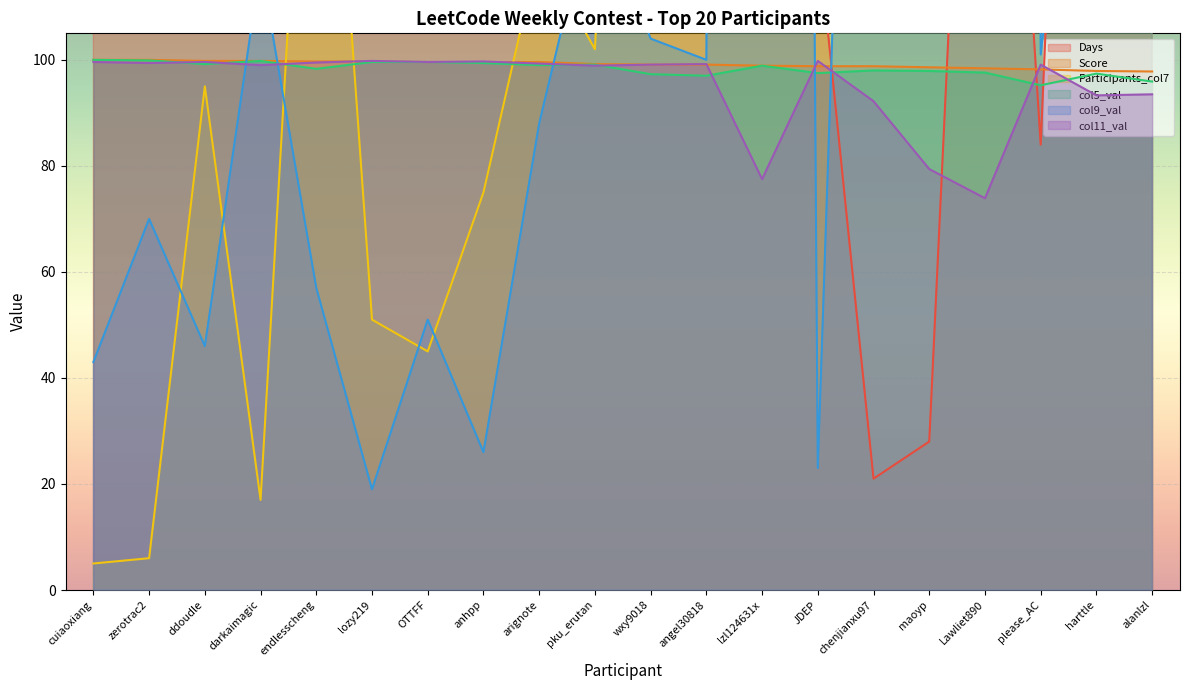

What is the label of the 16th point from the right?

endlesscheng